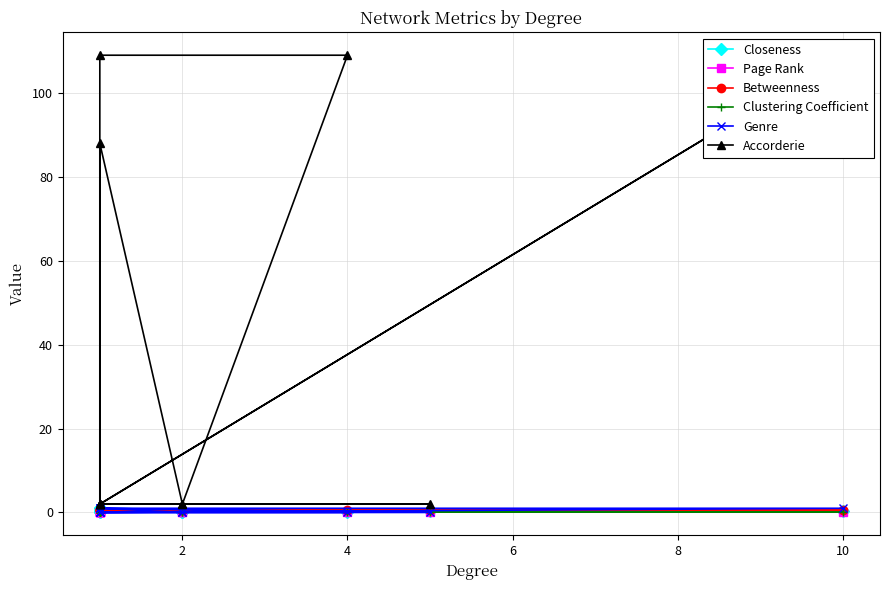

Which series changed the most between 10 and 8?

Accorderie